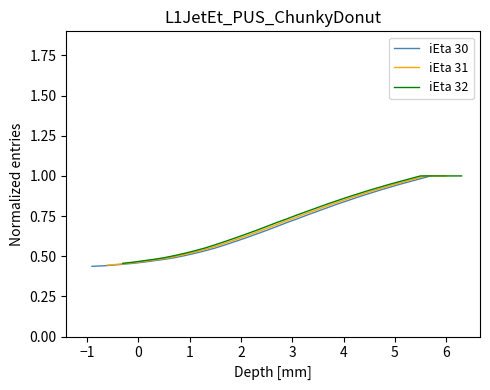

What is the difference between the second highest and second lowest values in the iEta 30 series?

0.5